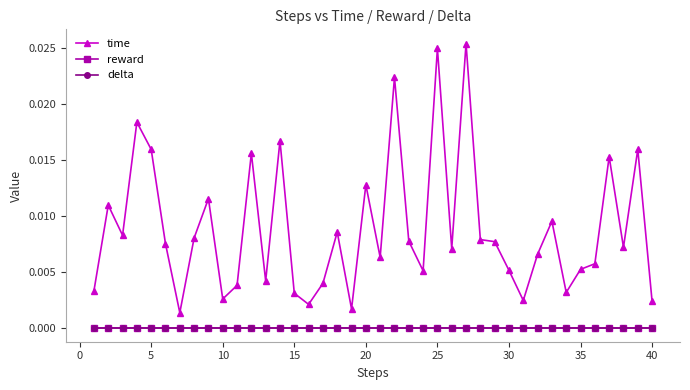

At how many categories does at least one series exceed 0?

40